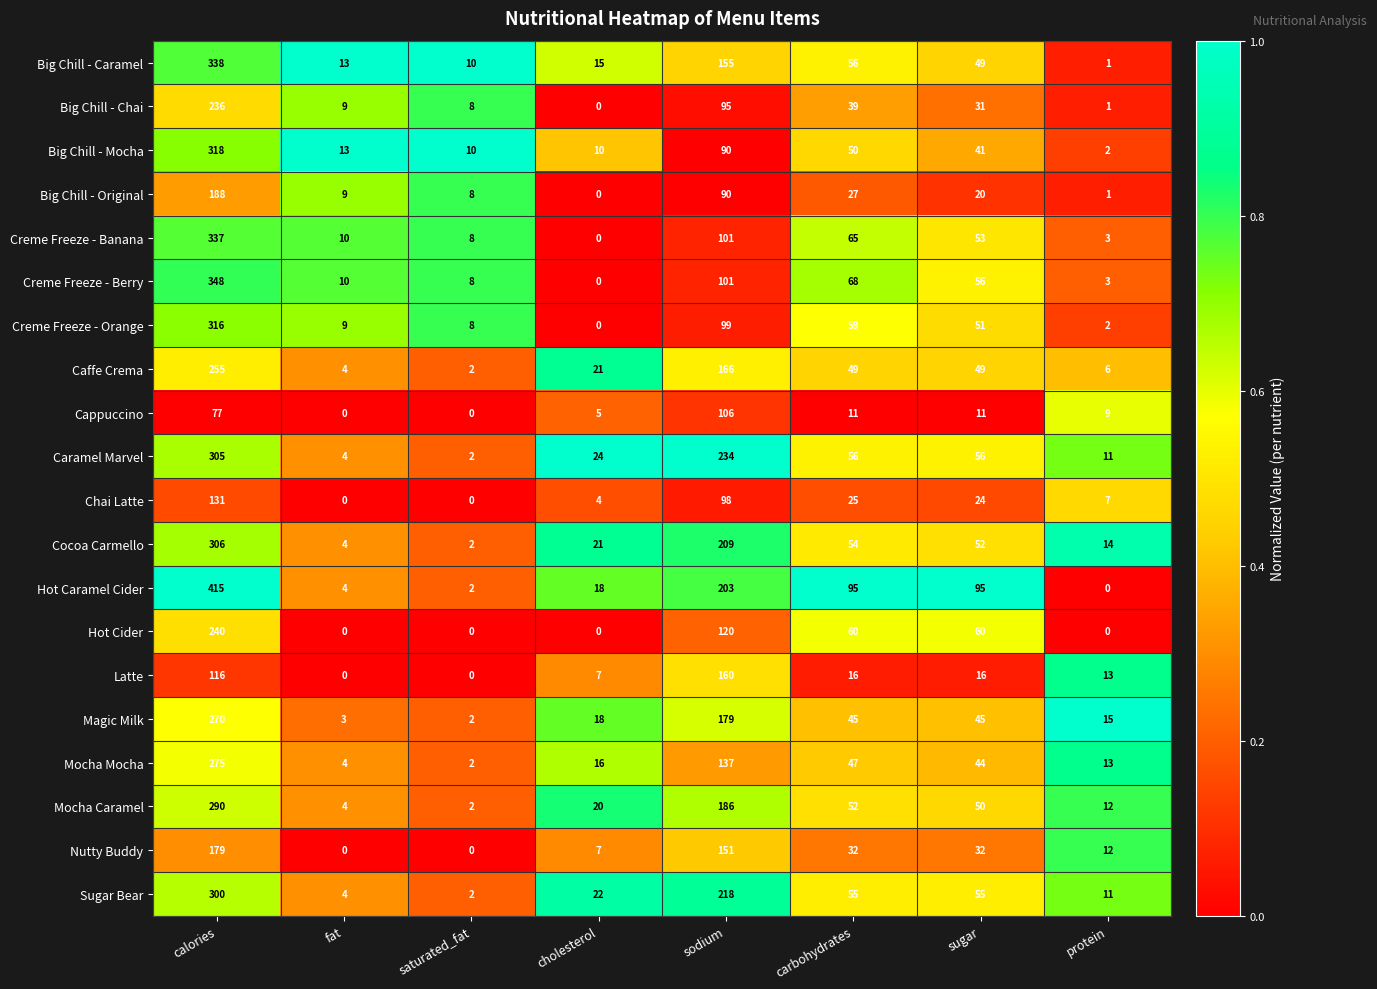

Which series has the widest spread of values?

Hot Caramel Cider